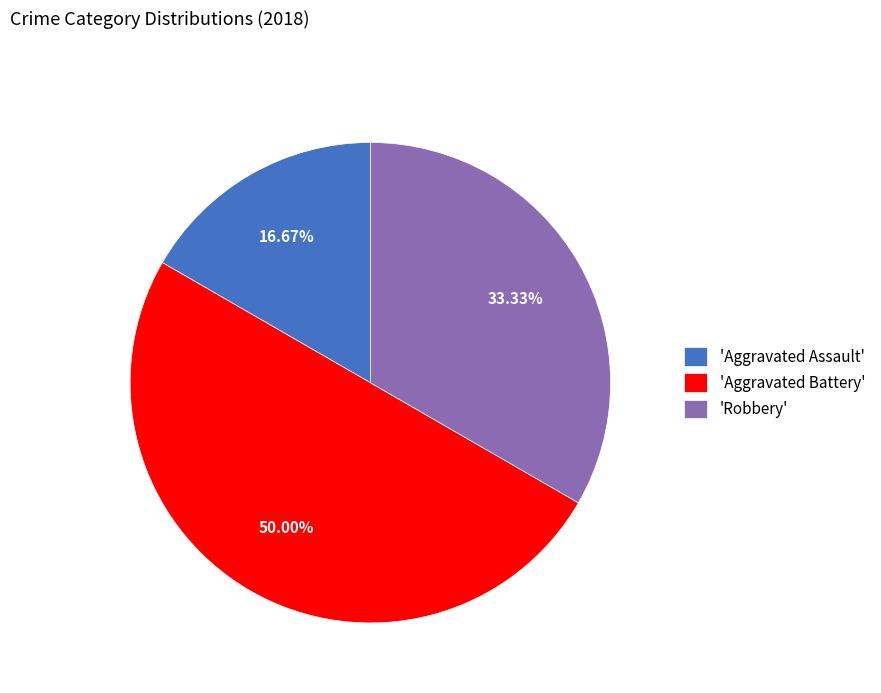

To the nearest percent, what is the difference between the largest and smallest slice percentages?

33%